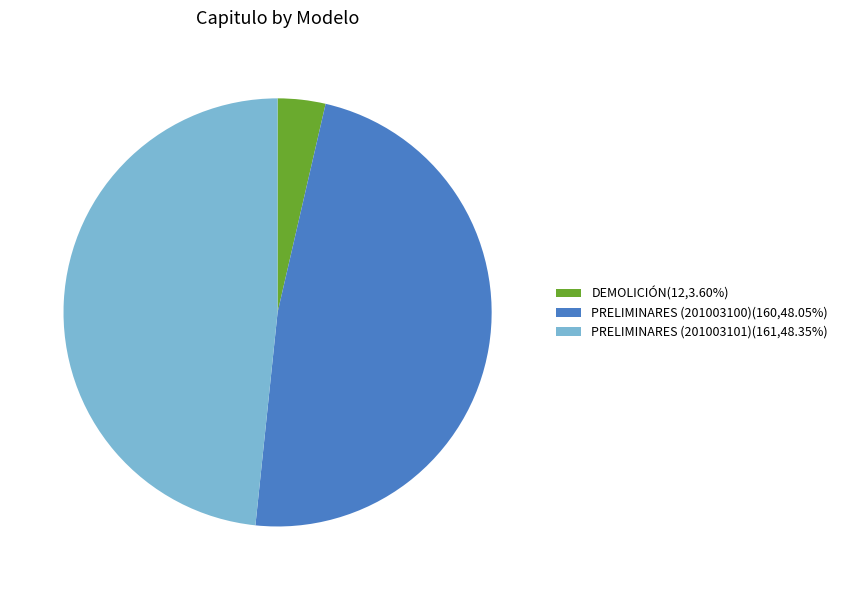

Is the sum of DEMOLICIÓN(12,3.60%) and PRELIMINARES (201003101)(161,48.35%) greater than half?

Yes